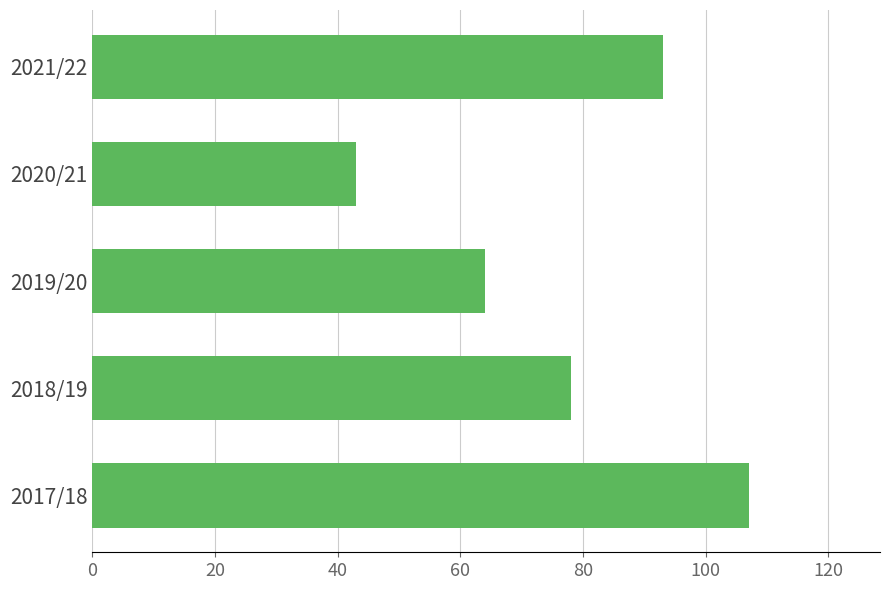

What is the sum of all values?

385